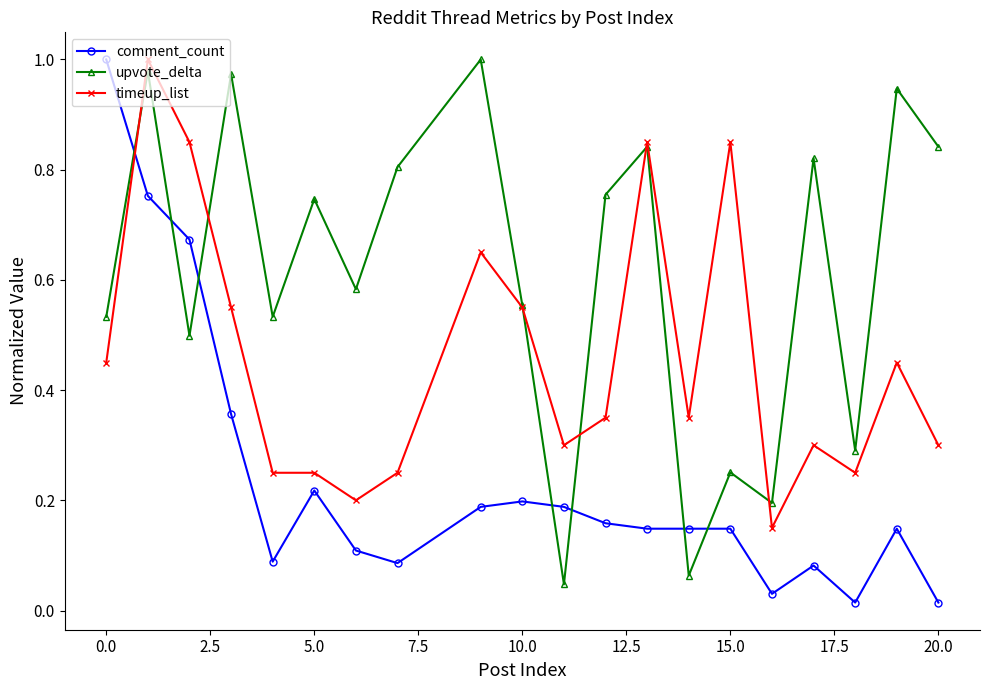

Which series ends up on top after the final intersection of timeup_list and comment_count?

timeup_list